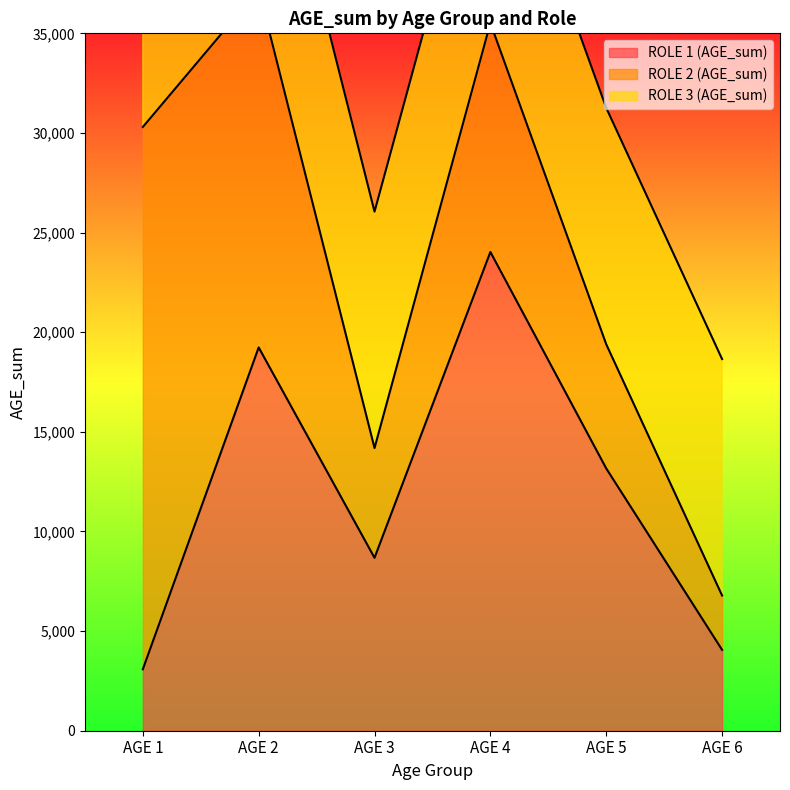

What is the approximate value of ROLE 1 (AGE_sum) at AGE 2, to the nearest 50?

19250